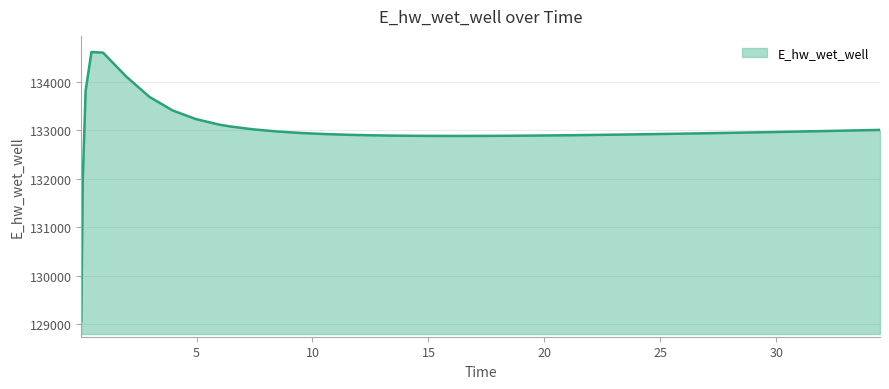

What is the greatest value displayed?

134622.0